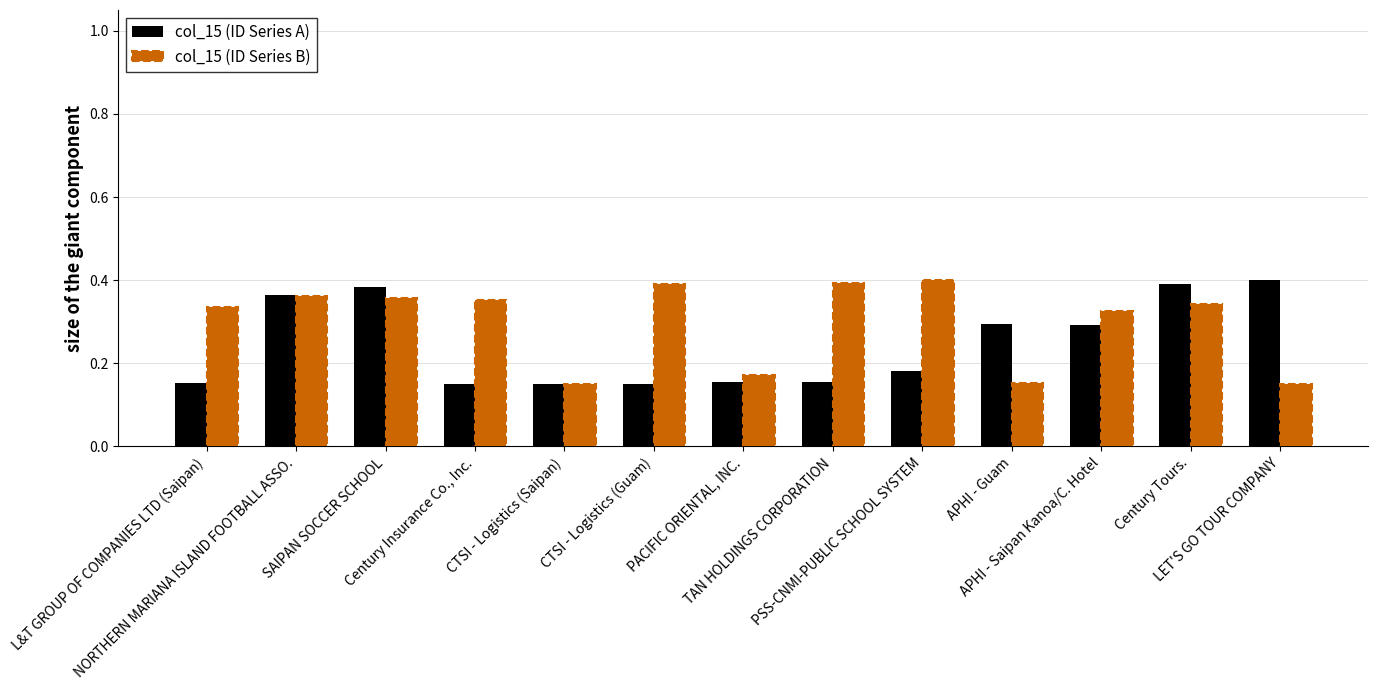

At how many categories does at least one series exceed 0?

13